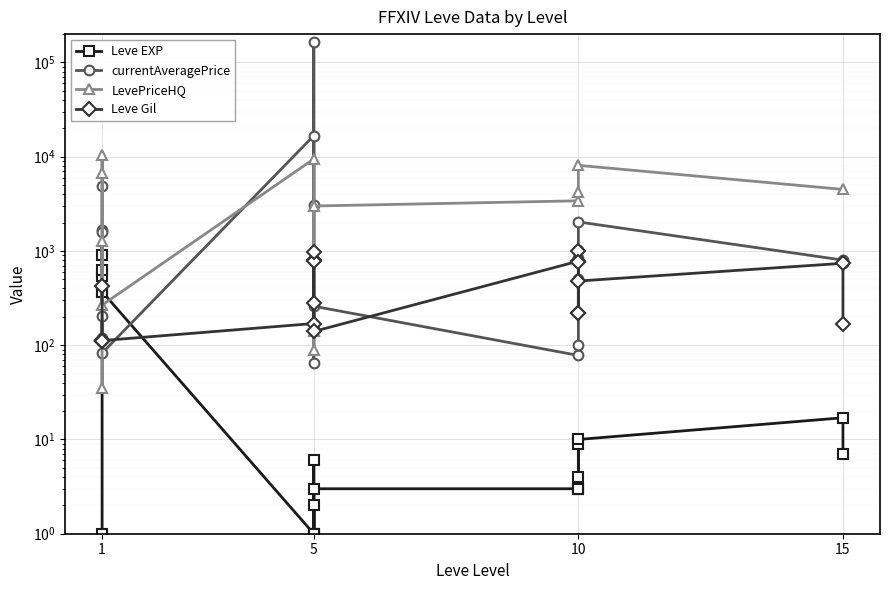

Where is Leve Gil nearest to the value 551?

10